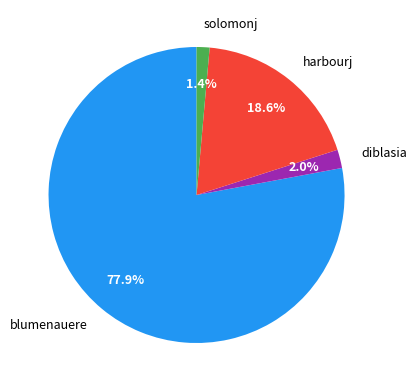

Rank the categories by value from highest to lowest.

blumenauere, harbourj, diblasia, solomonj